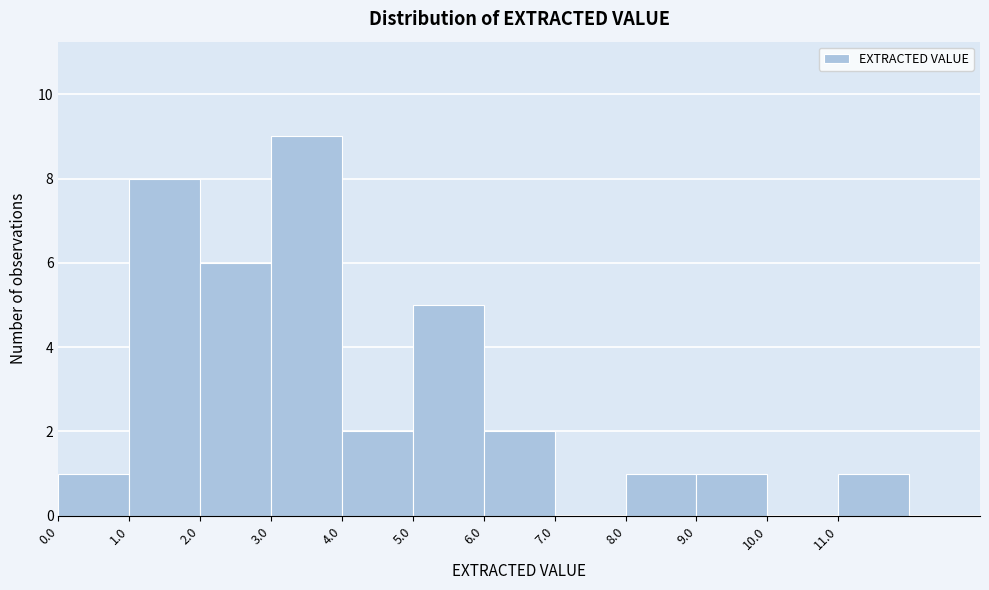

Over which range of the x-axis is the bar tallest?

3 to 4